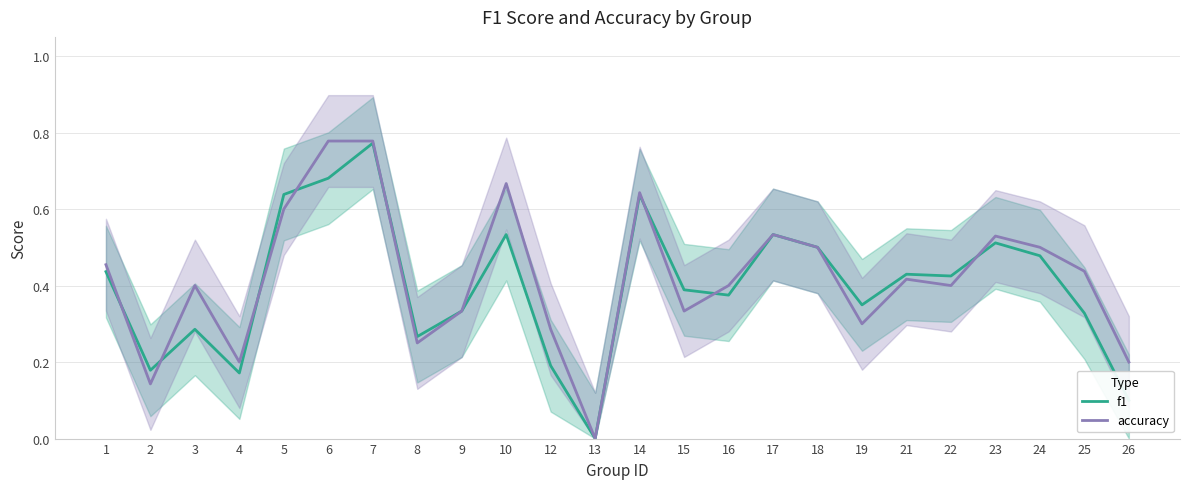

How many values in f1 are above zero?

23